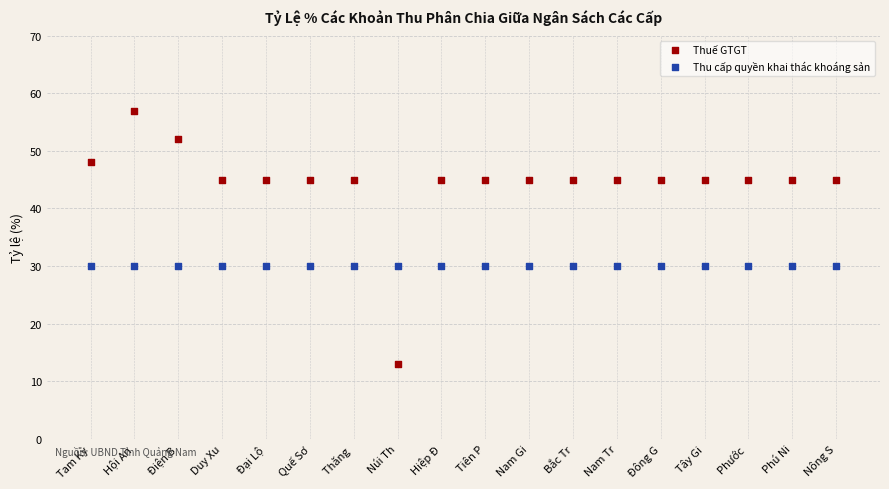

What are all the series names shown in the legend?

Thuế GTGT, Thu cấp quyền khai thác khoáng sản